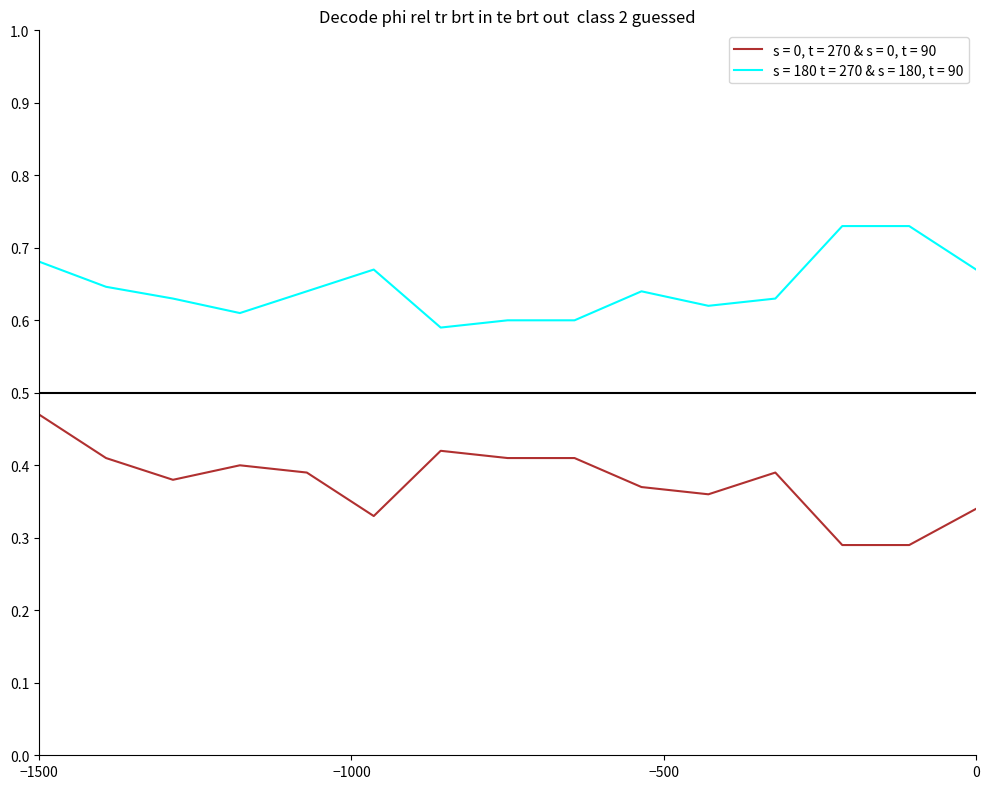

Which series has the largest total across all categories?

s = 180 t = 270 & s = 180, t = 90